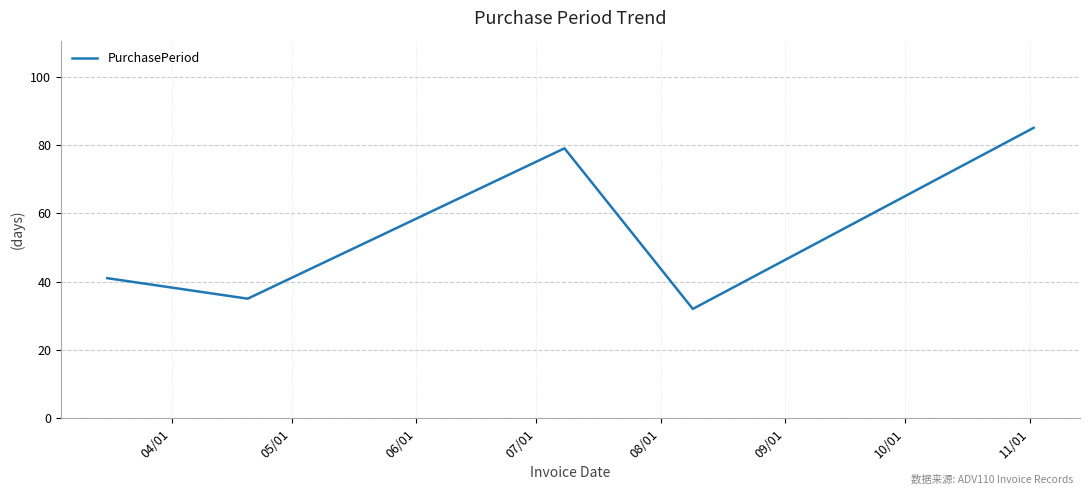

How many values are below 41?

2